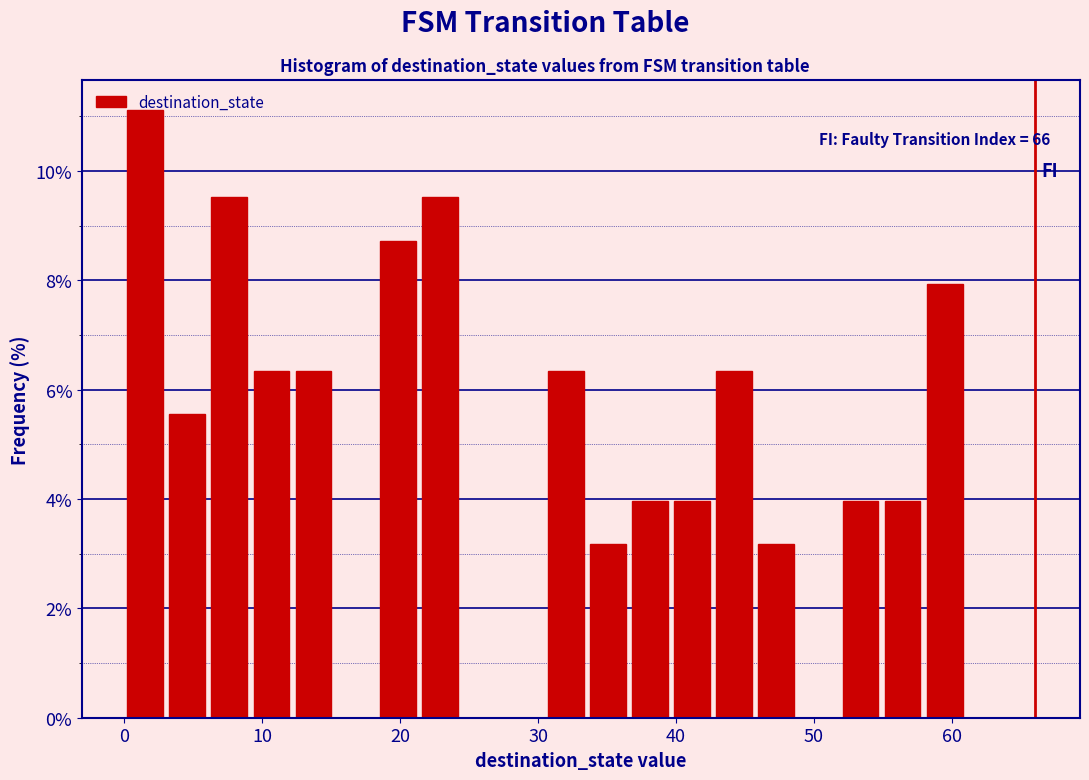

Around what value on the x-axis is the tallest bar? Give the approximate position of its centre, as read against the axis.

2